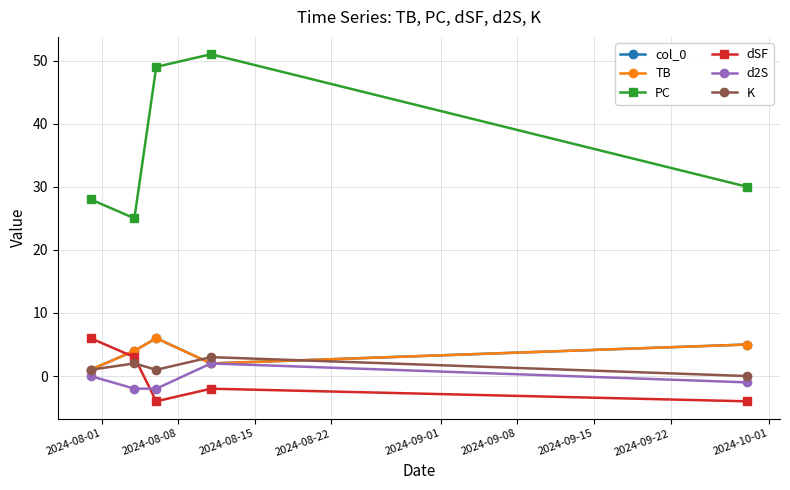

Does the chart have visible grid lines?

Yes